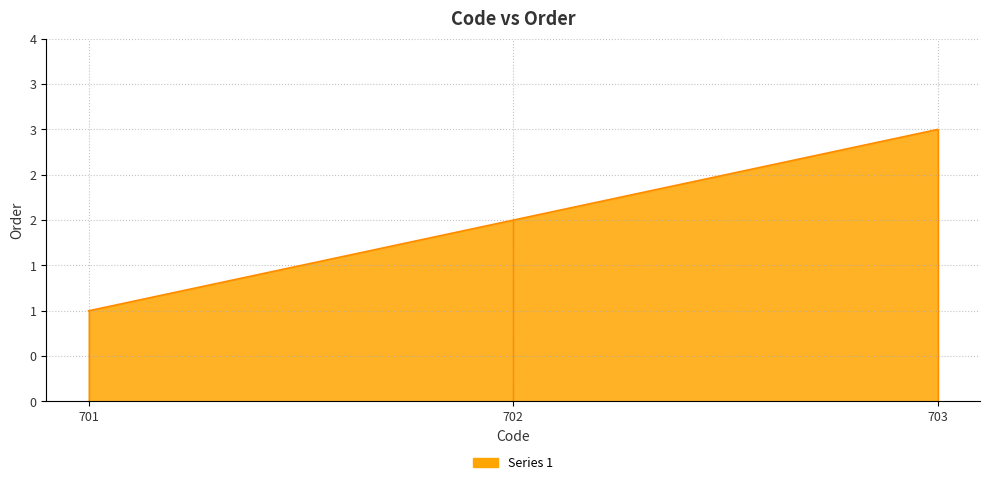

What is the average value?

2